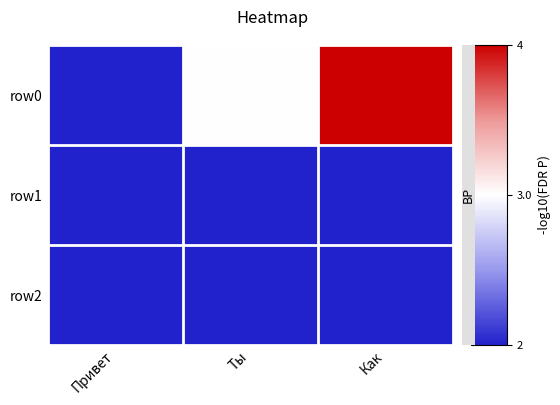

Which label corresponds to the smallest value in the chart?

Привет